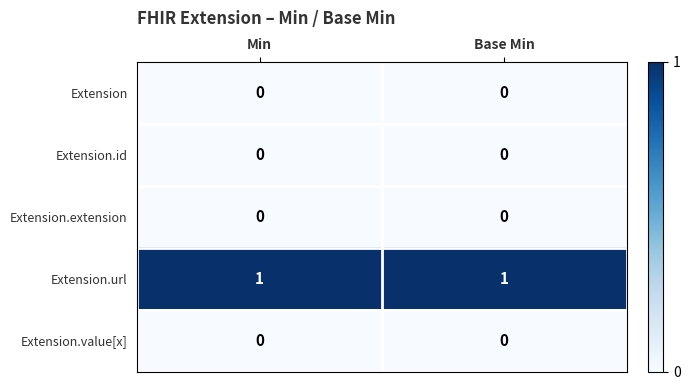

Is it true that Extension.value[x] equals 0 at Base Min?

True